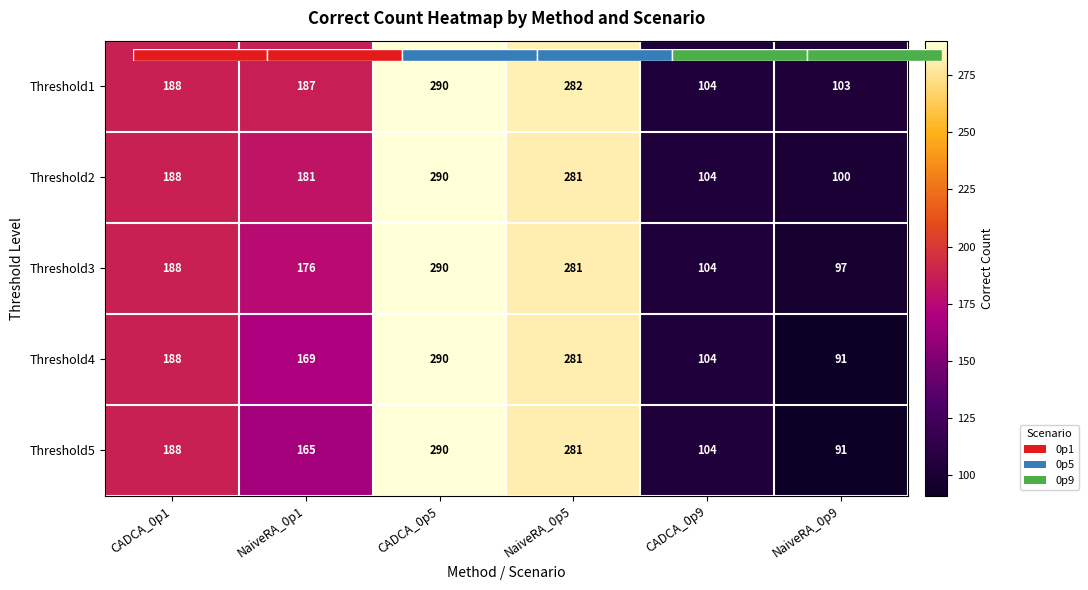

Which has a higher value, NaiveRA_0p1 or CADCA_0p9?

NaiveRA_0p1